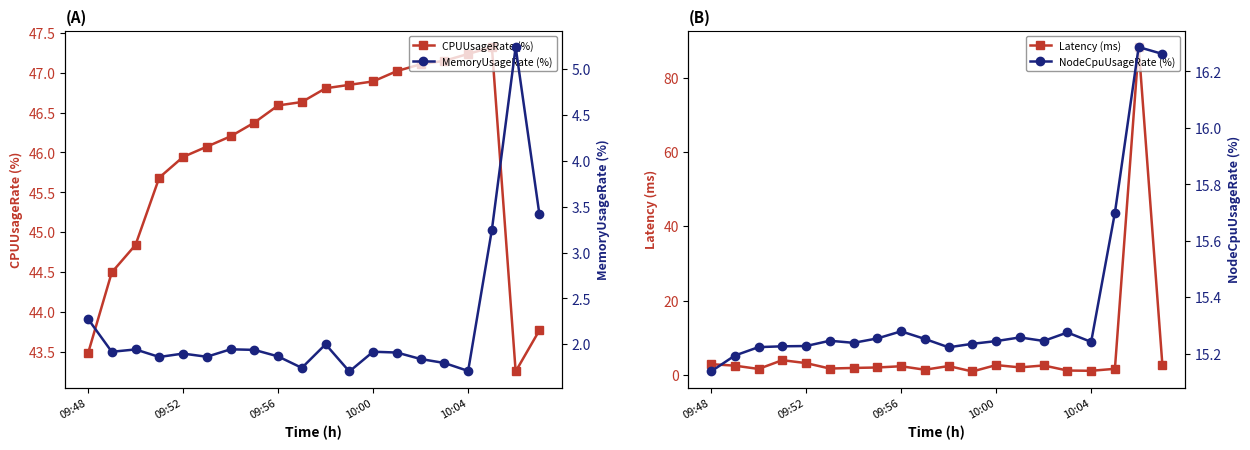

Does the chart have visible grid lines?

No